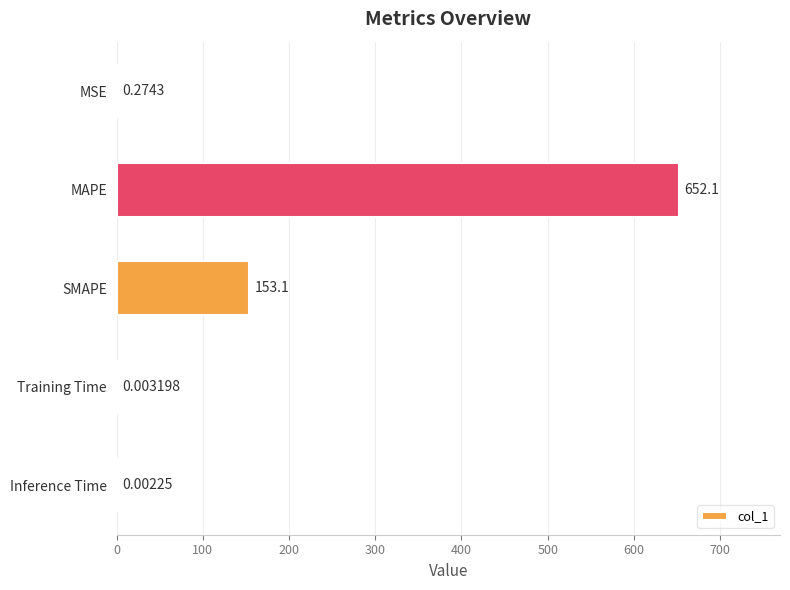

At which label is the value closest to 326?

SMAPE